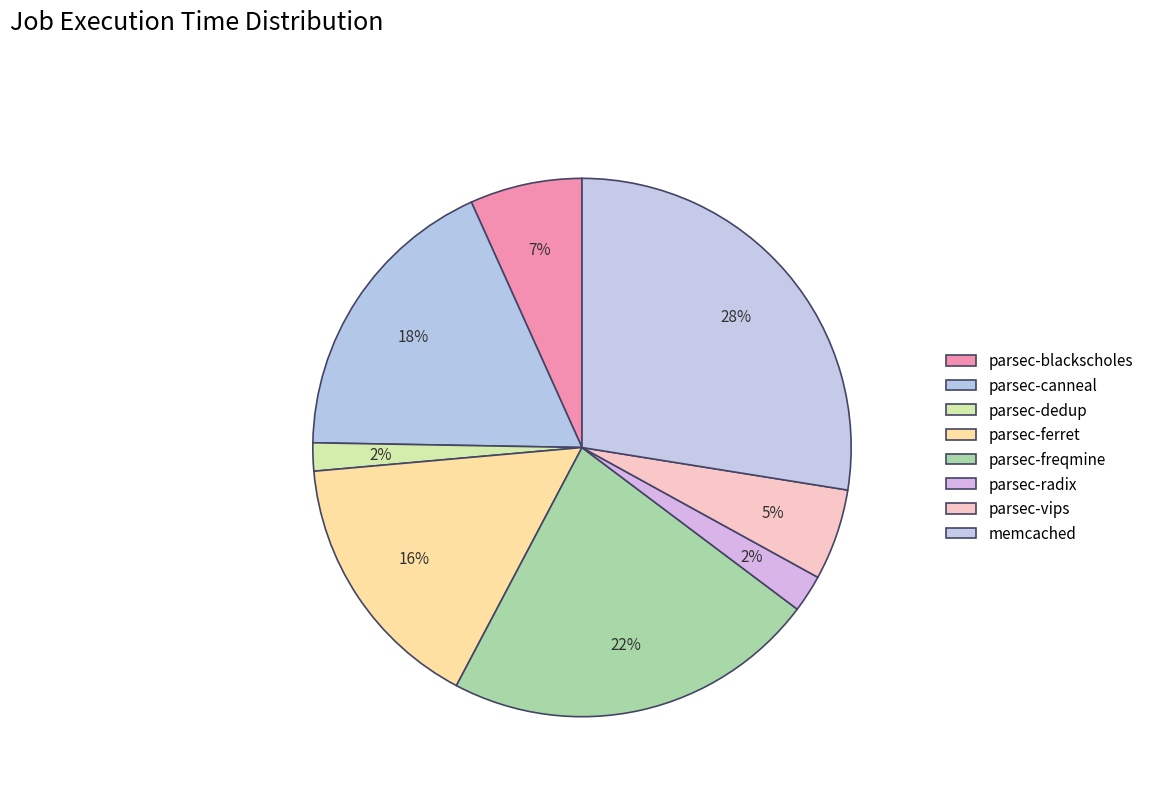

To the nearest percent, what percentage of the pie is parsec-dedup?

2%